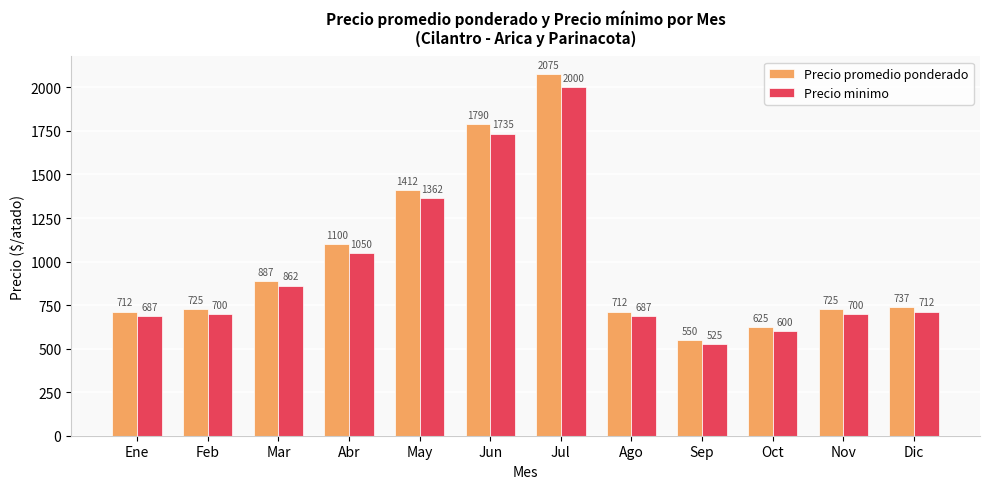

What is the sum of all Precio promedio ponderado values?

12052.5